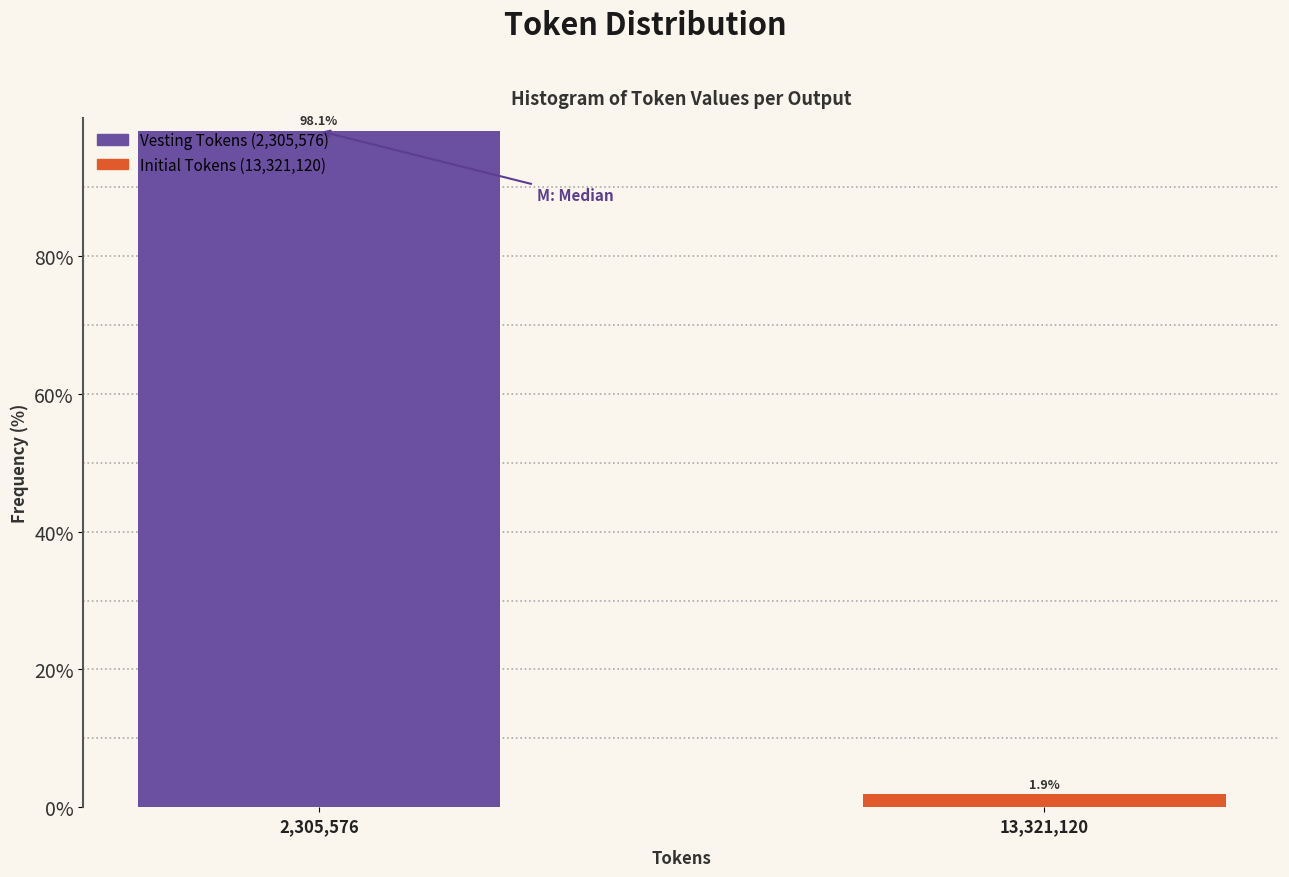

Which has a higher value, 13,321,120 or 2,305,576?

2,305,576